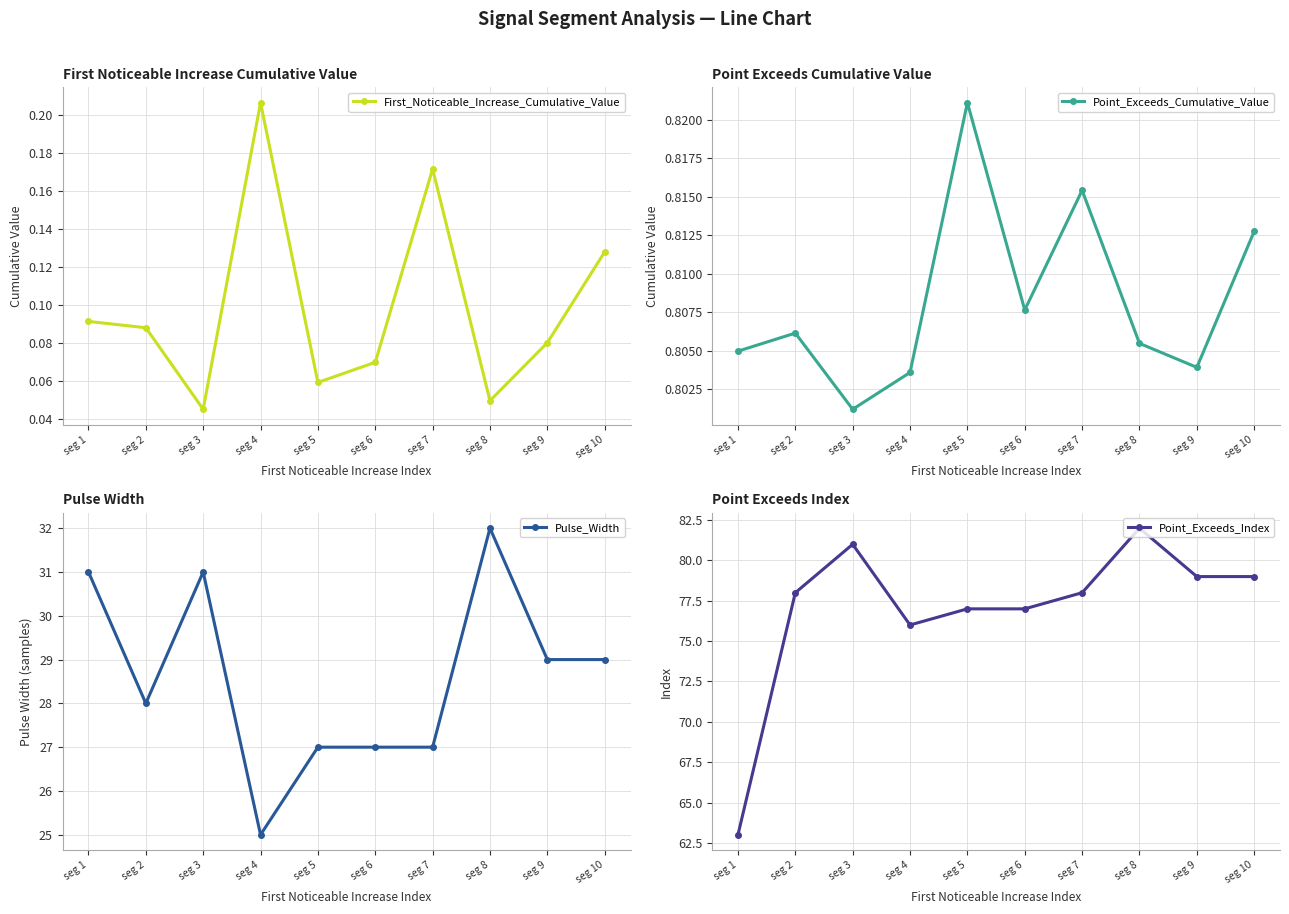

Which series has the largest total across all categories?

Point_Exceeds_Index